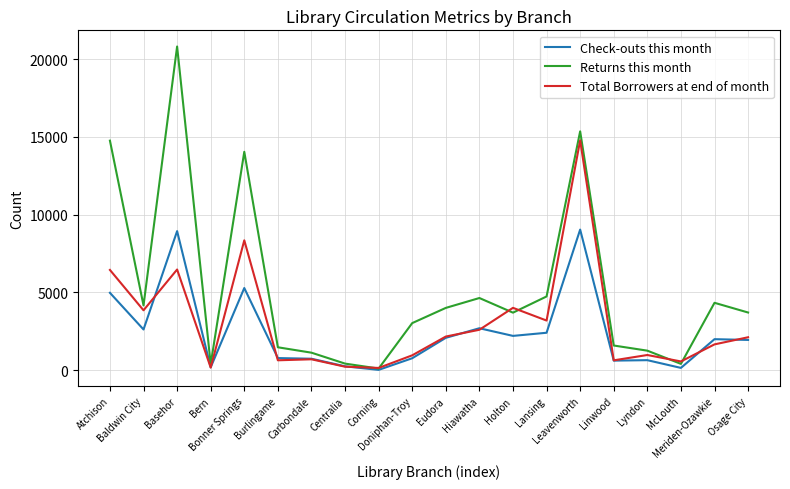

What is the sum of all Total Borrowers at end of month values?

60444